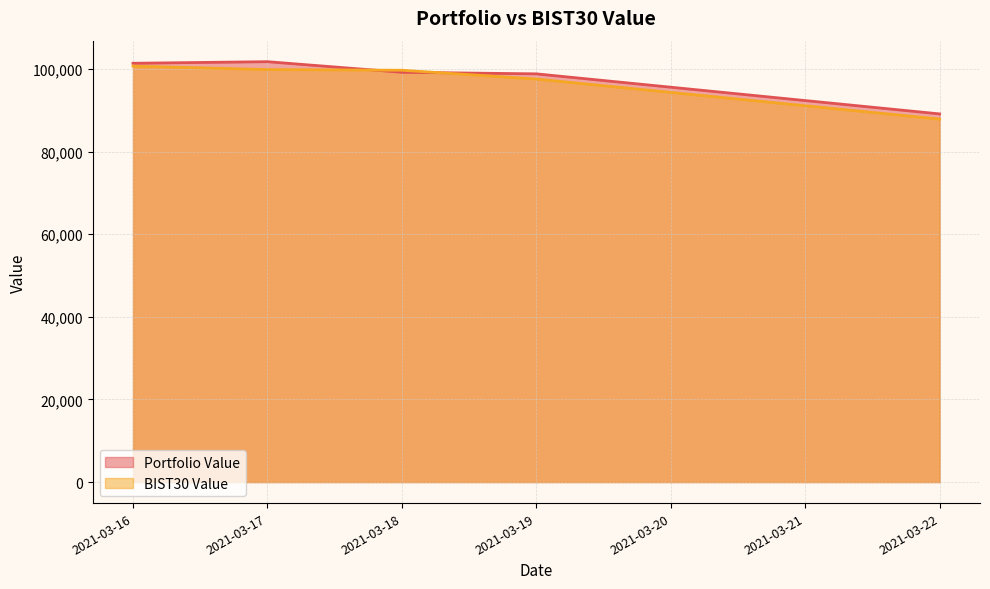

After their last crossing, which series has the higher values: Portfolio Value or BIST30 Value?

Portfolio Value